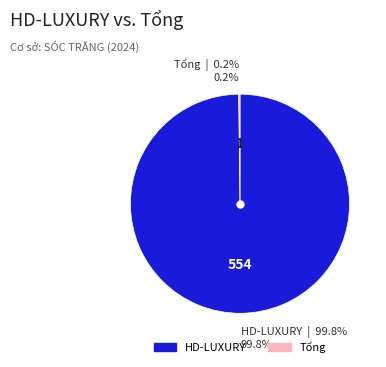

To the nearest percent, what is the average slice percentage?

50%